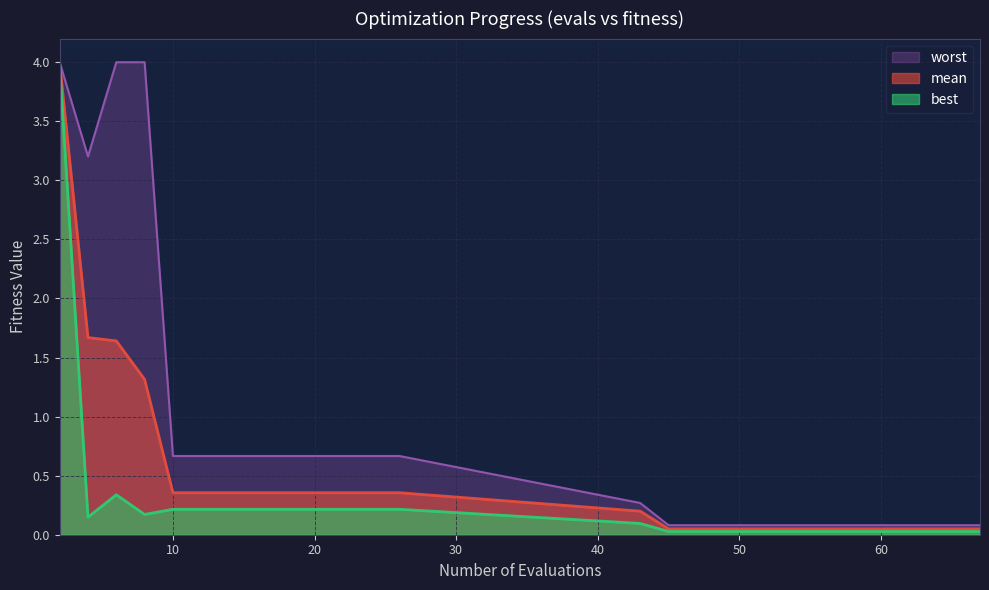

Which category has the highest value across all series?

2